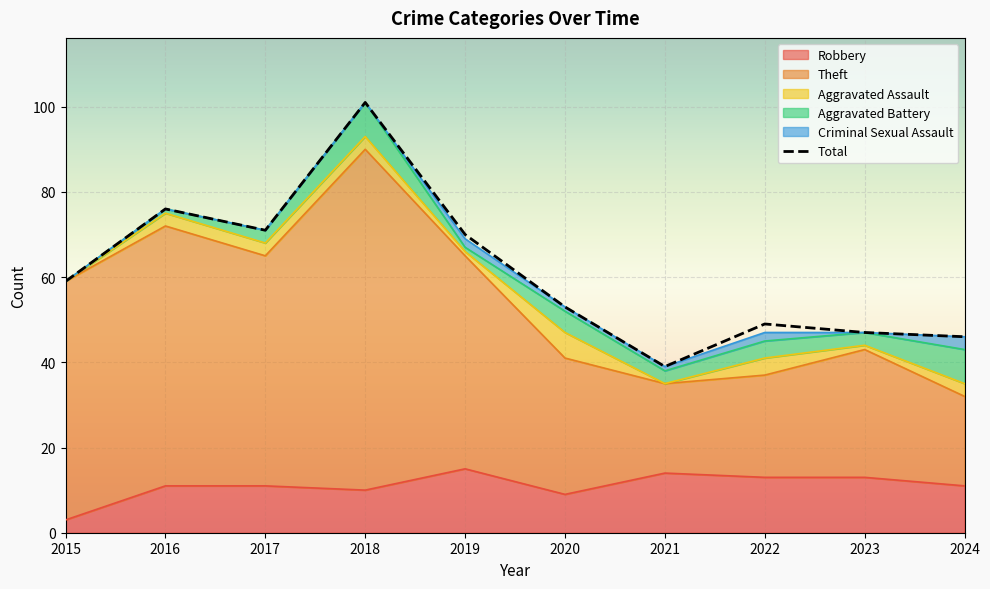

At which category does the chart reach its peak across all series?

2018